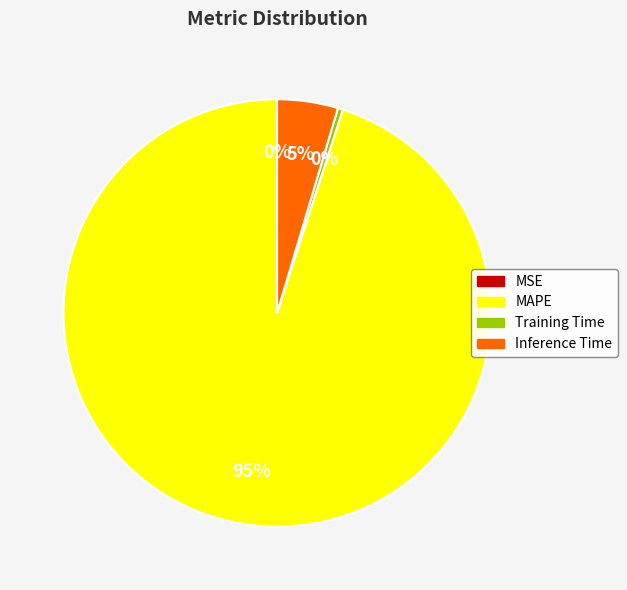

What percentage is the MAPE slice, to the nearest percent?

95%